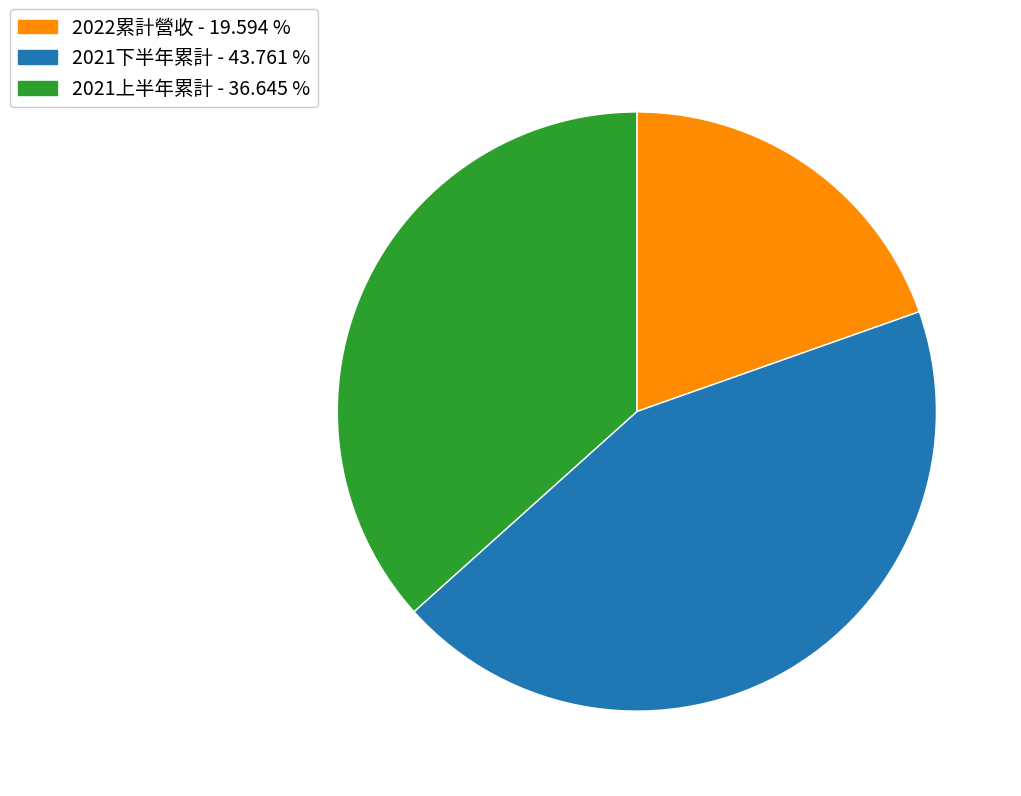

Does any single category account for the majority?

No